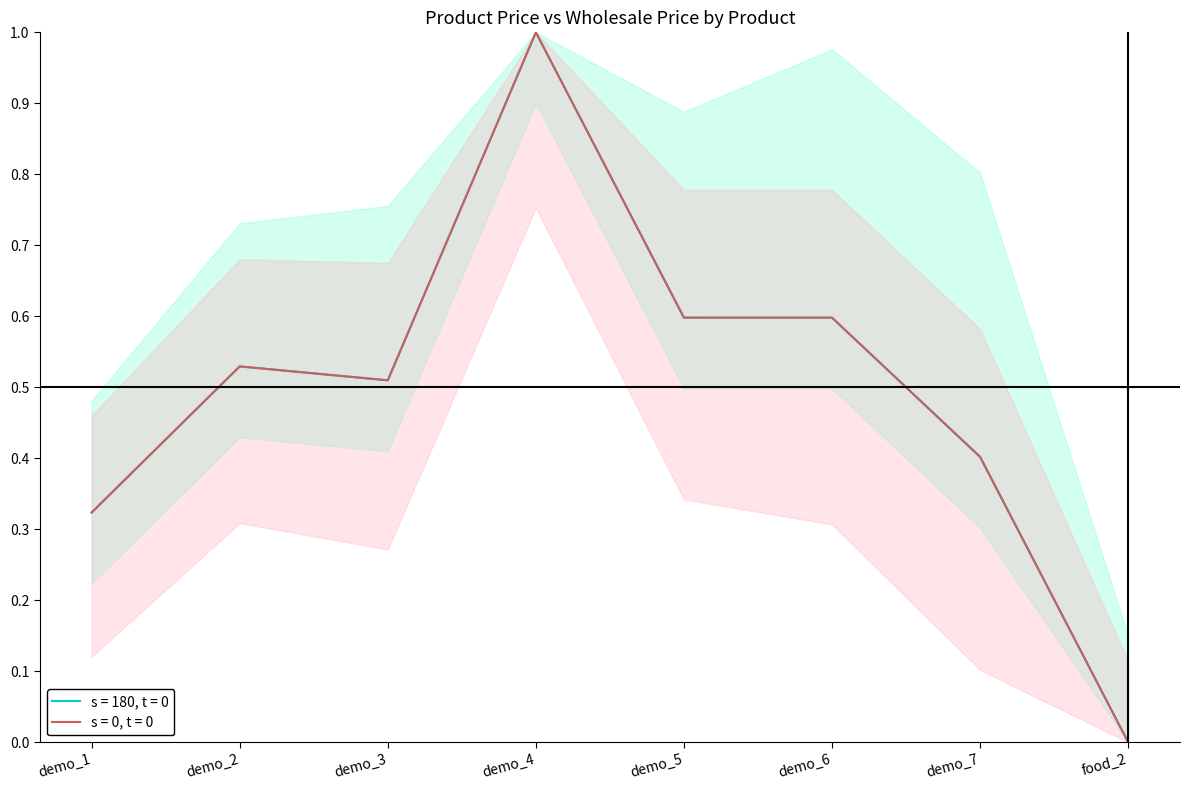

True or false: wholesale_price and price intersect in this chart.

False